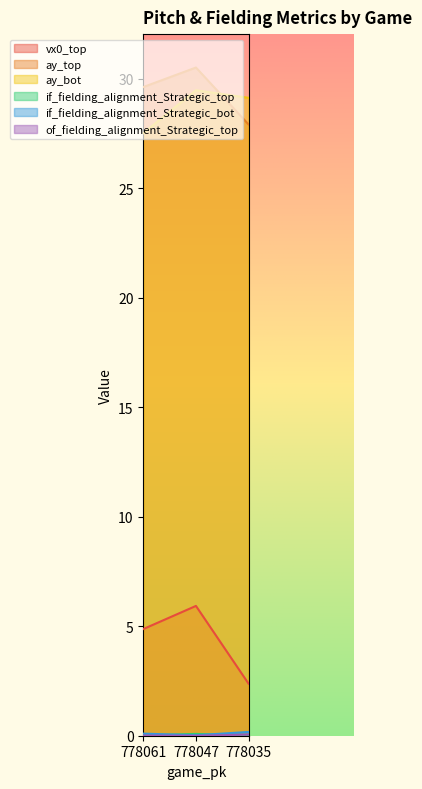

What is the total value across all series at 778047?

66.0